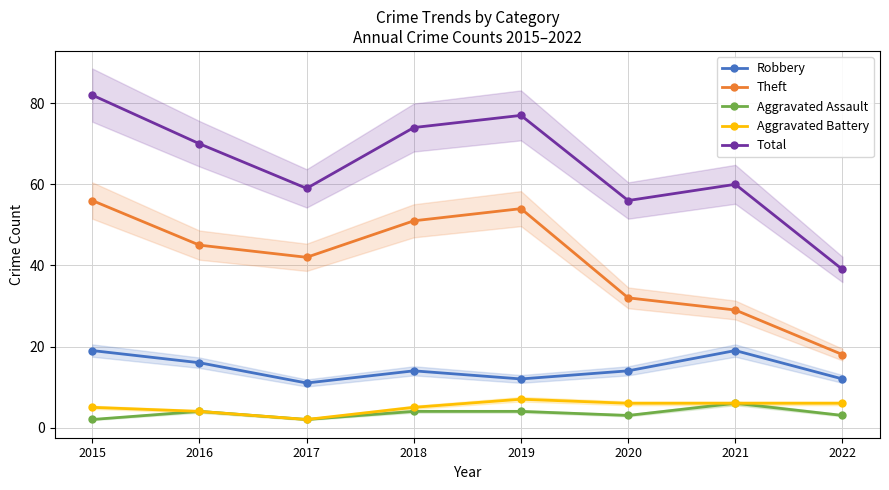

Is it true that Robbery equals 16 at 2016?

True